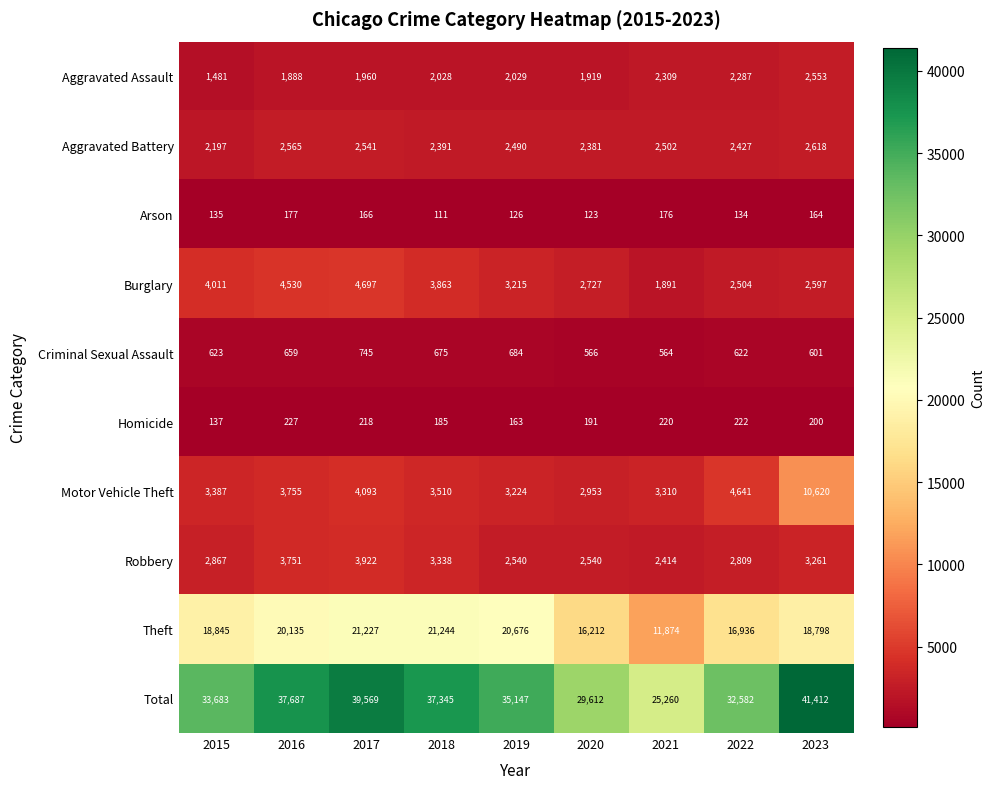

At which category is the sum across all series the highest?

2023